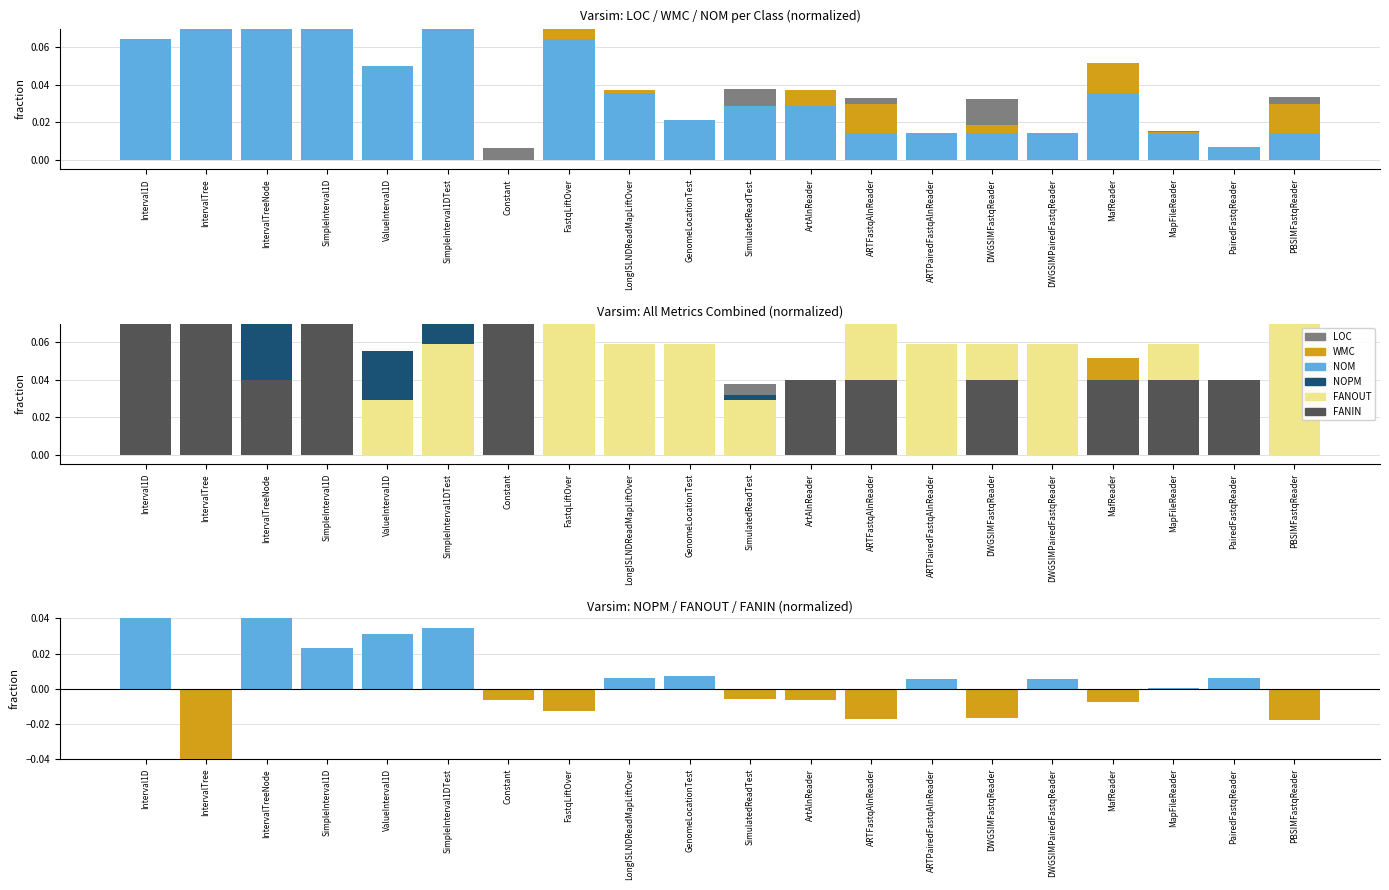

The value of FANOUT at Interval1D is 0.0. True or false?

True